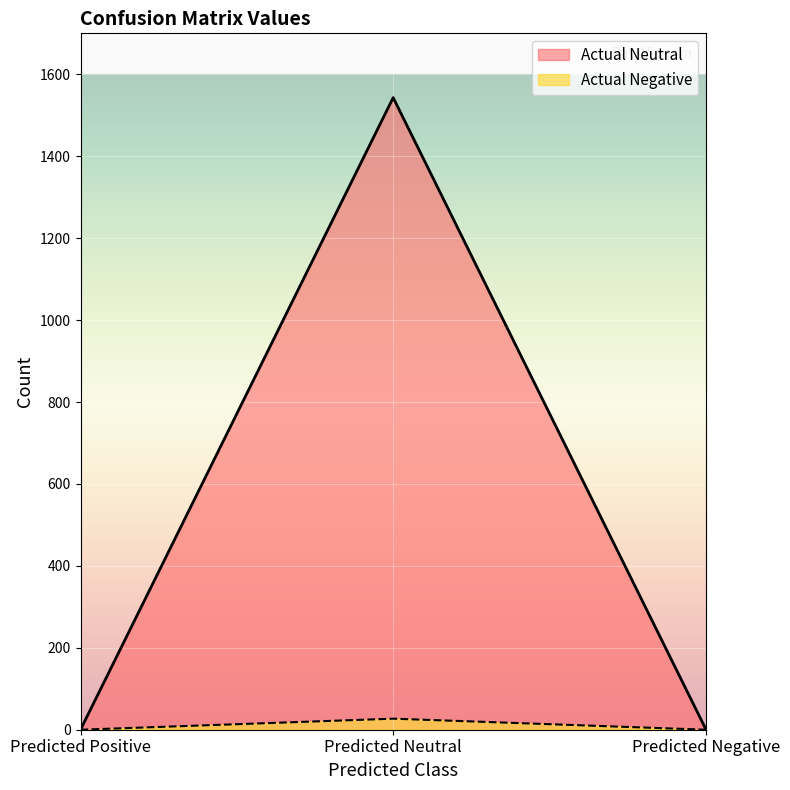

Reading left to right, extract all data points from this chart.

Actual Neutral: 0	1543	1
Actual Negative: 0	27	0